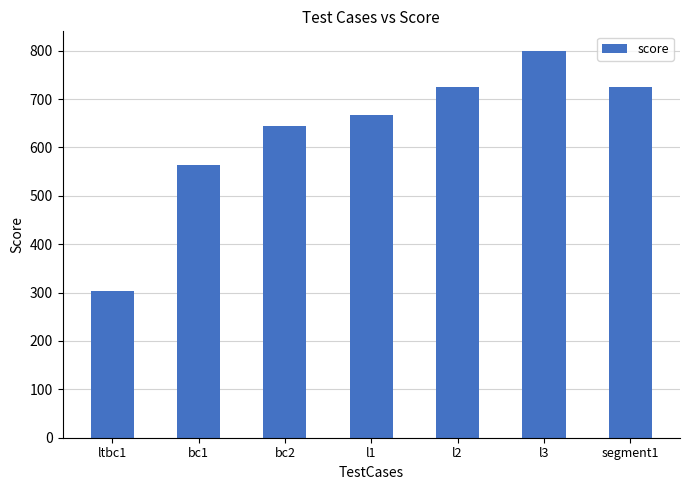

What is the value of the 5th bar from the left?

725